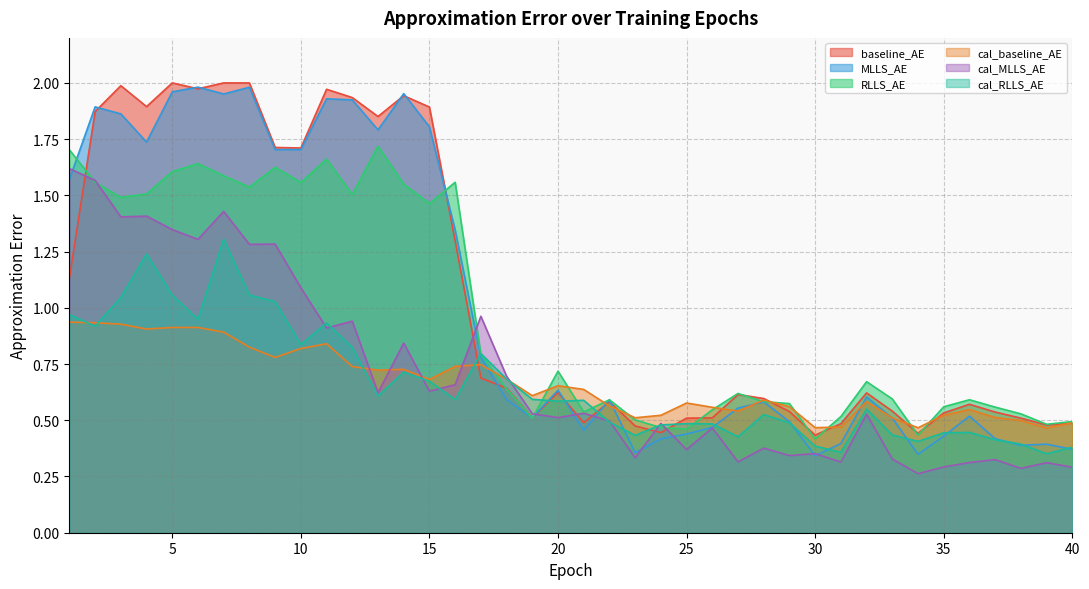

At how many categories does at least one series exceed 0?

40